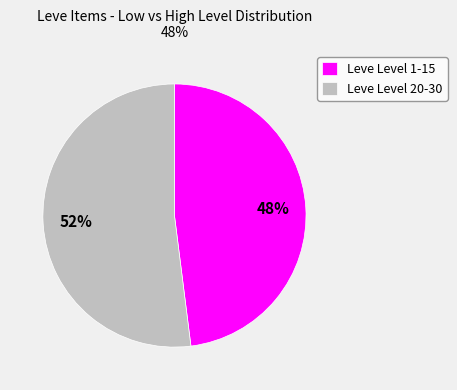

To the nearest percent, what is the difference between the largest and smallest slice percentages?

4%